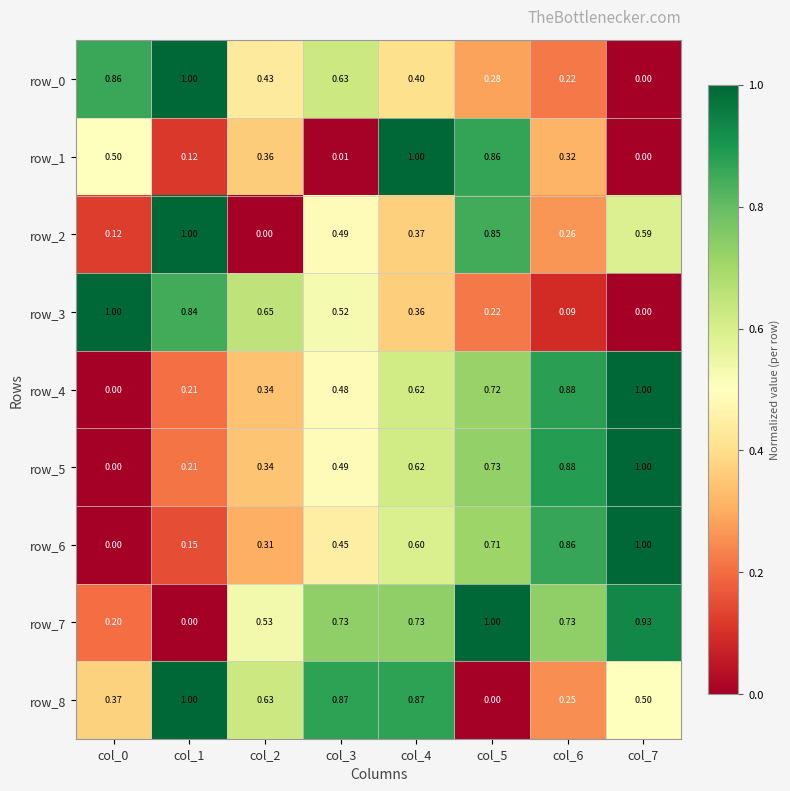

Is the value of row_0 at col_5 greater than the value of row_8 at col_6?

Yes